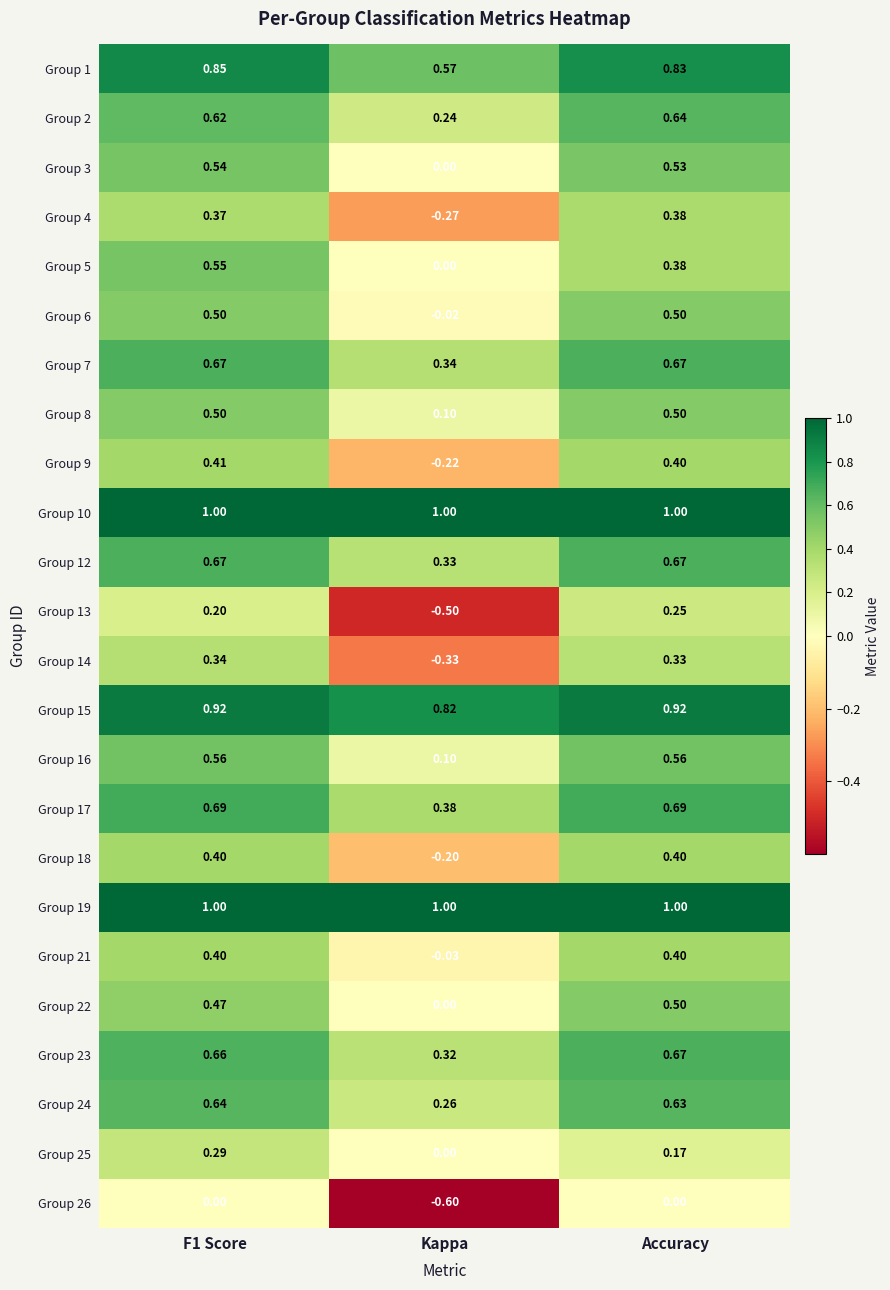

Between F1 Score and Accuracy, which series saw the biggest shift?

Group 5